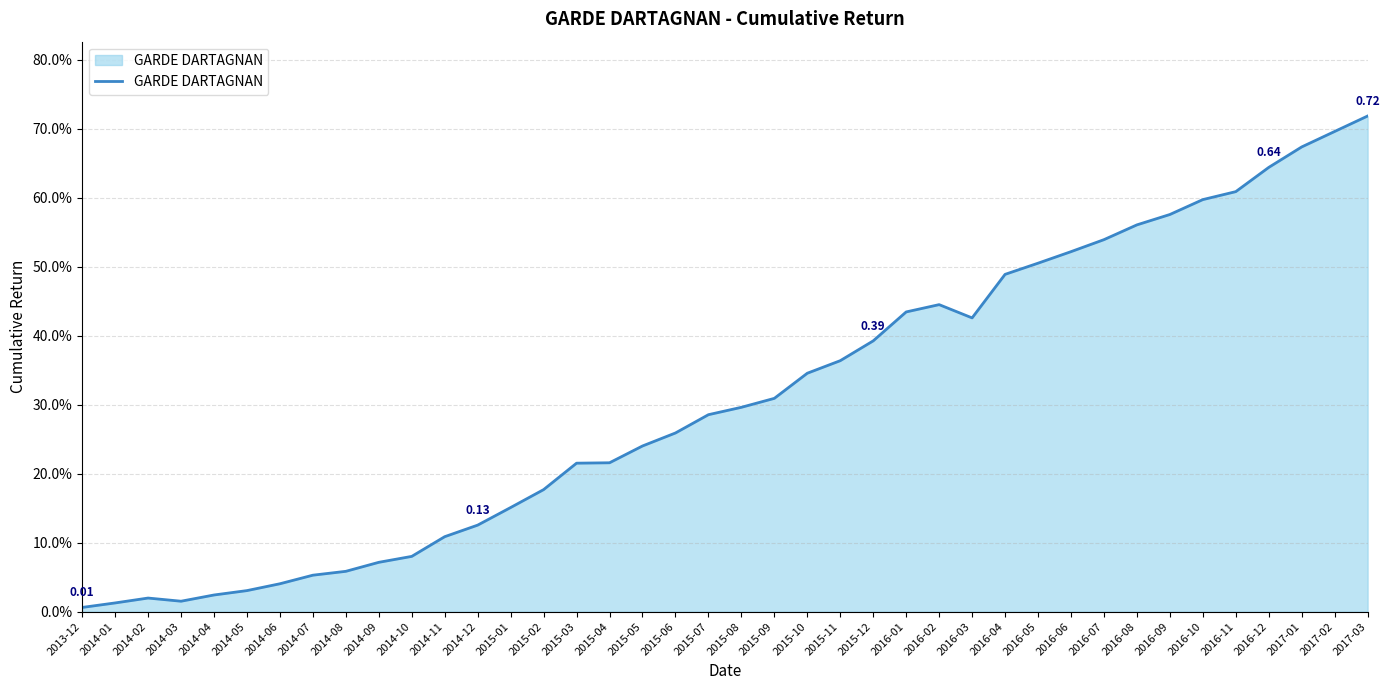

At which category does the data reach its first local valley?

2014-03